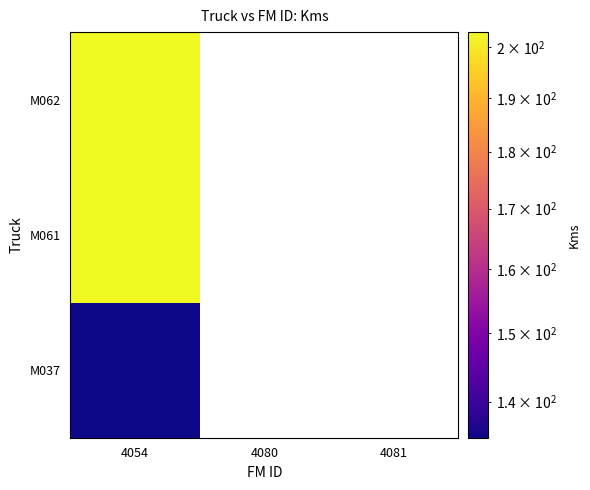

Which label corresponds to the smallest value in the chart?

4054